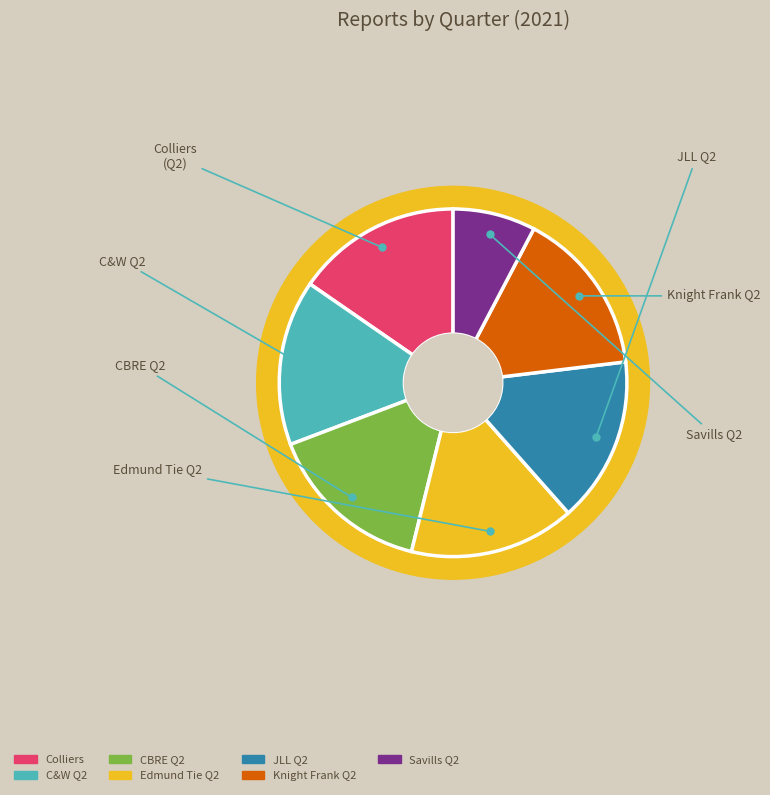

Which category has the biggest portion of the pie?

Colliers